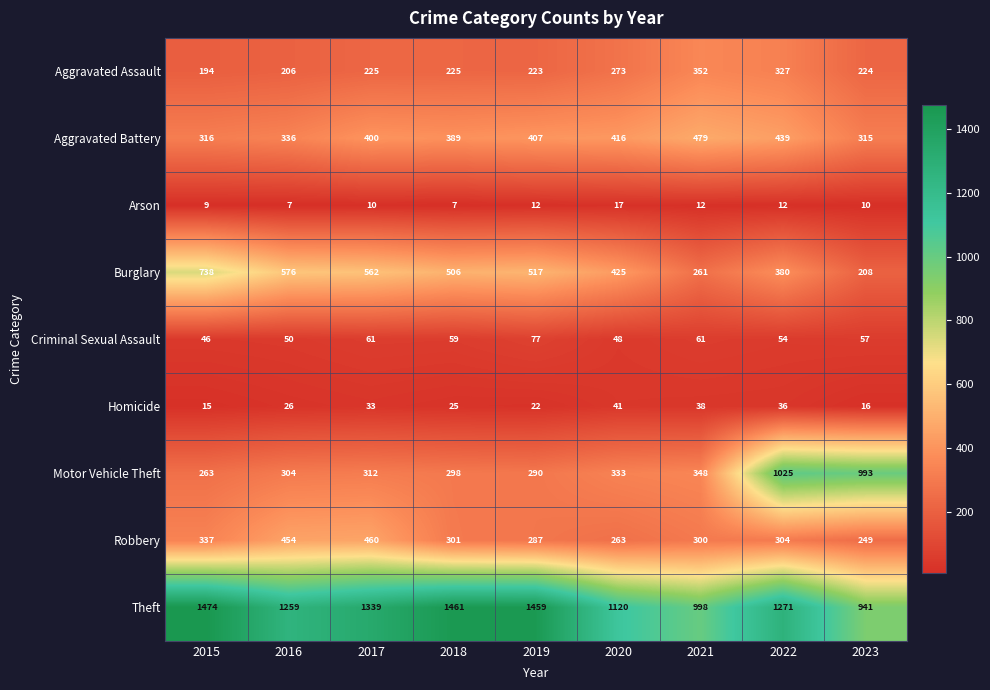

What is the highest value of the Robbery series?

460